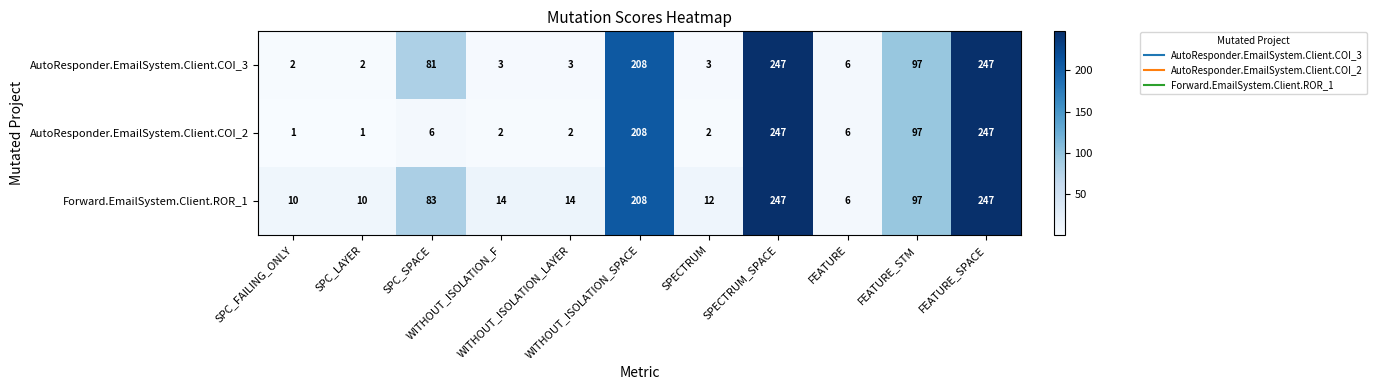

What is the difference between the maximum and minimum values in the Forward.EmailSystem.Client.ROR_1 series?

241